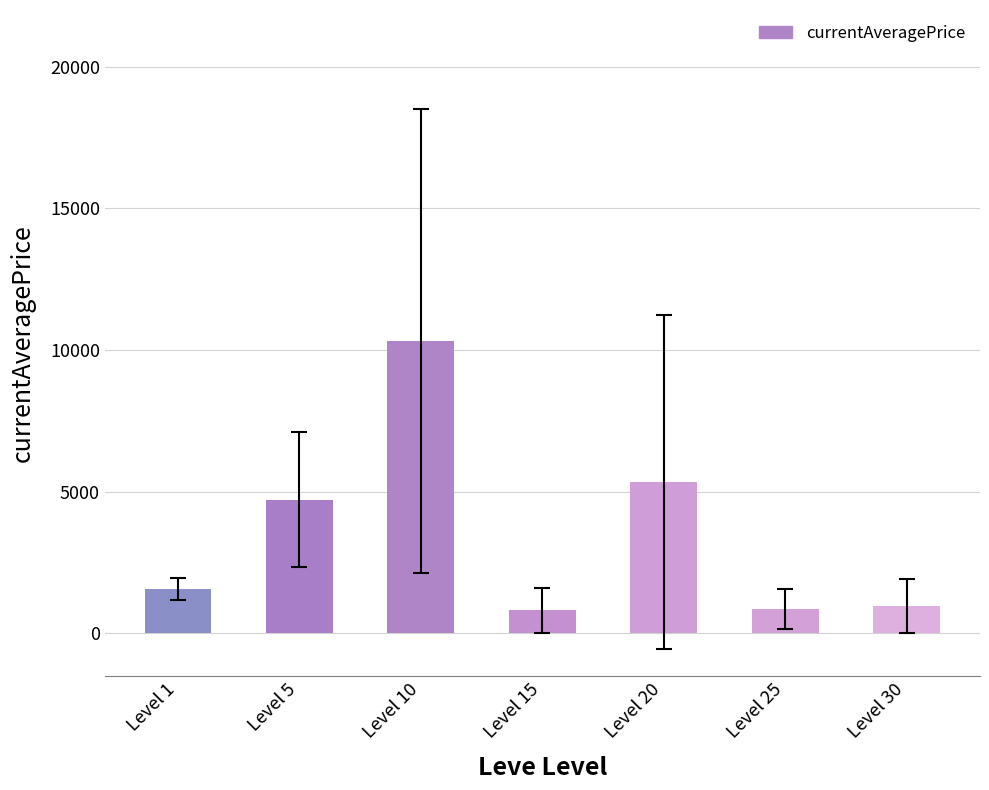

What is the sum of the values at Level 30 and Level 5?

5695.0